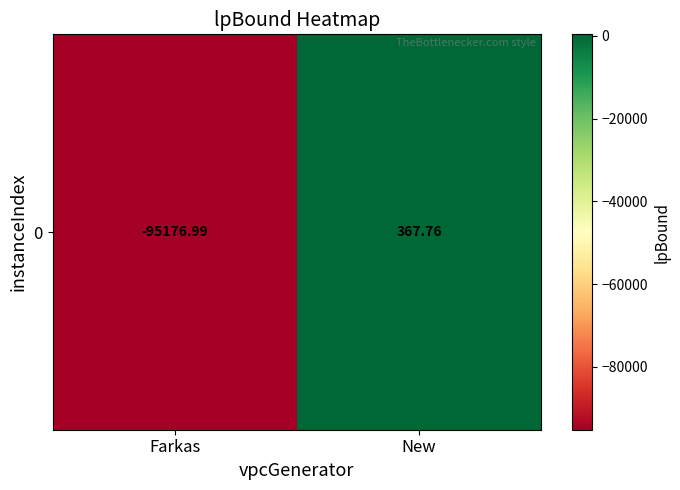

At which category does the chart reach its peak across all series?

New